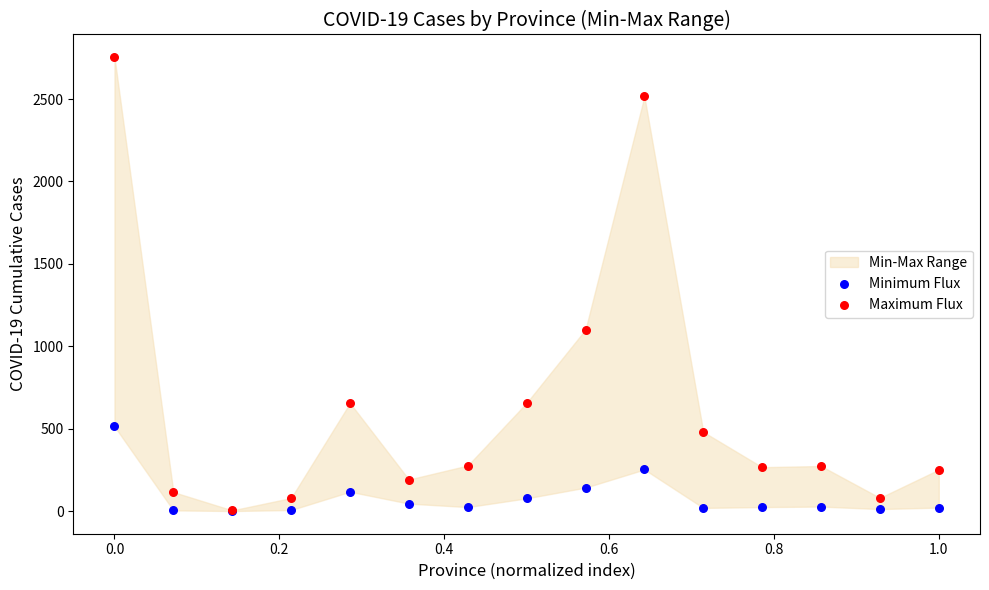

In the Maximum Flux series, what Y value is closest to 1379?

1102